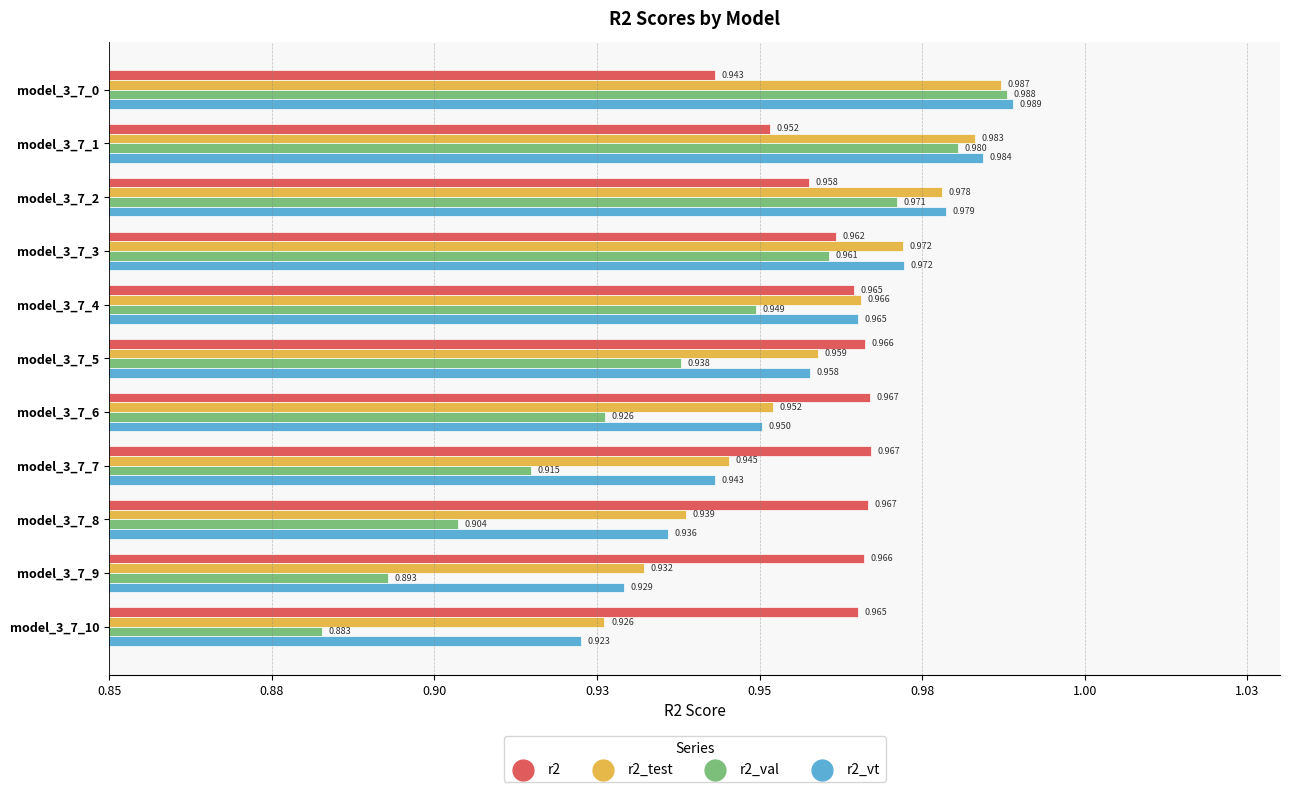

What are all the series names shown in the legend?

r2, r2_test, r2_val, r2_vt